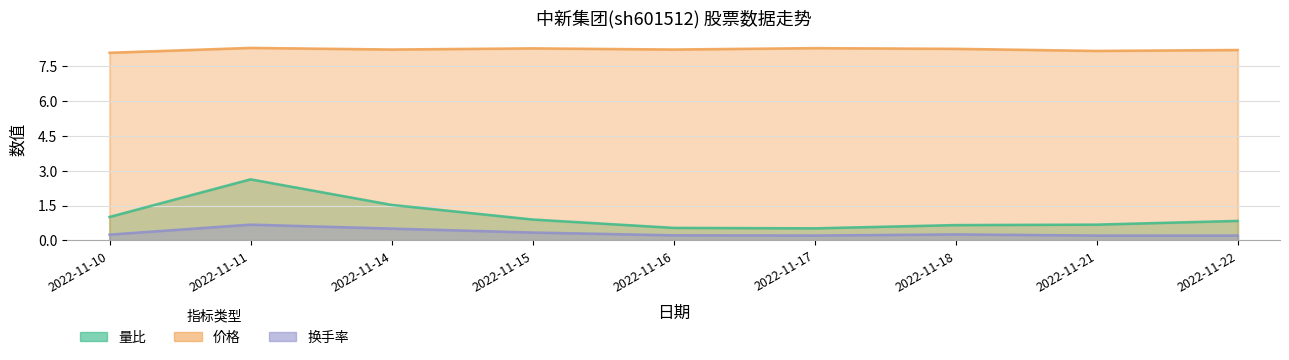

At 2022-11-22, list the series in order from smallest to largest.

换手率, 量比, 价格